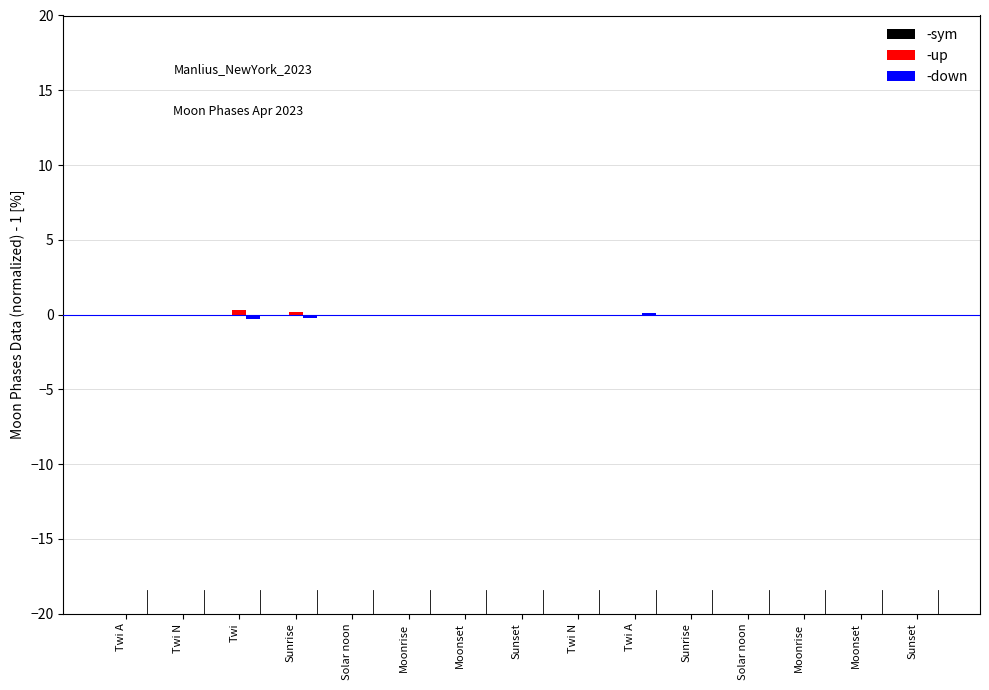

Which series has the largest range (max minus min)?

-up